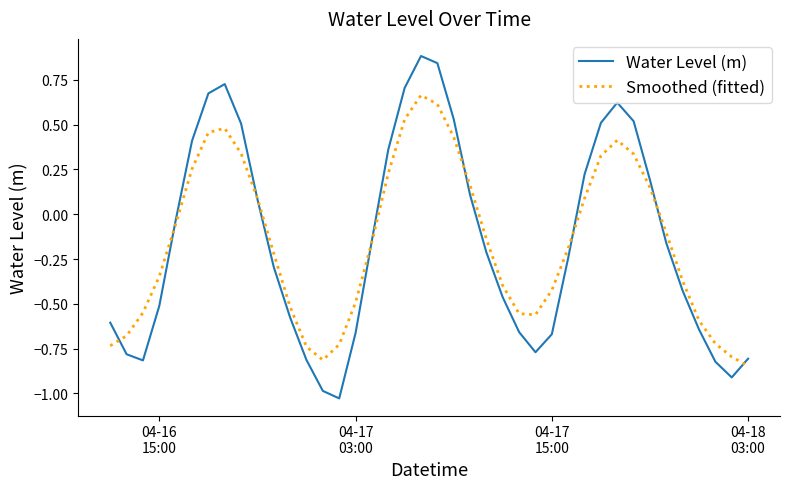

True or false: Smoothed (fitted) has more than 2 points higher than both neighbors.

True